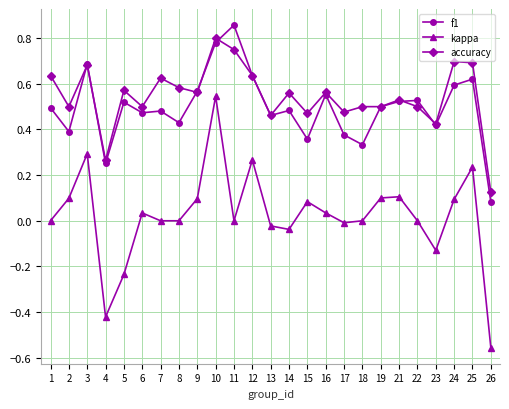

True or false: kappa has more than 2 points higher than both neighbors.

True